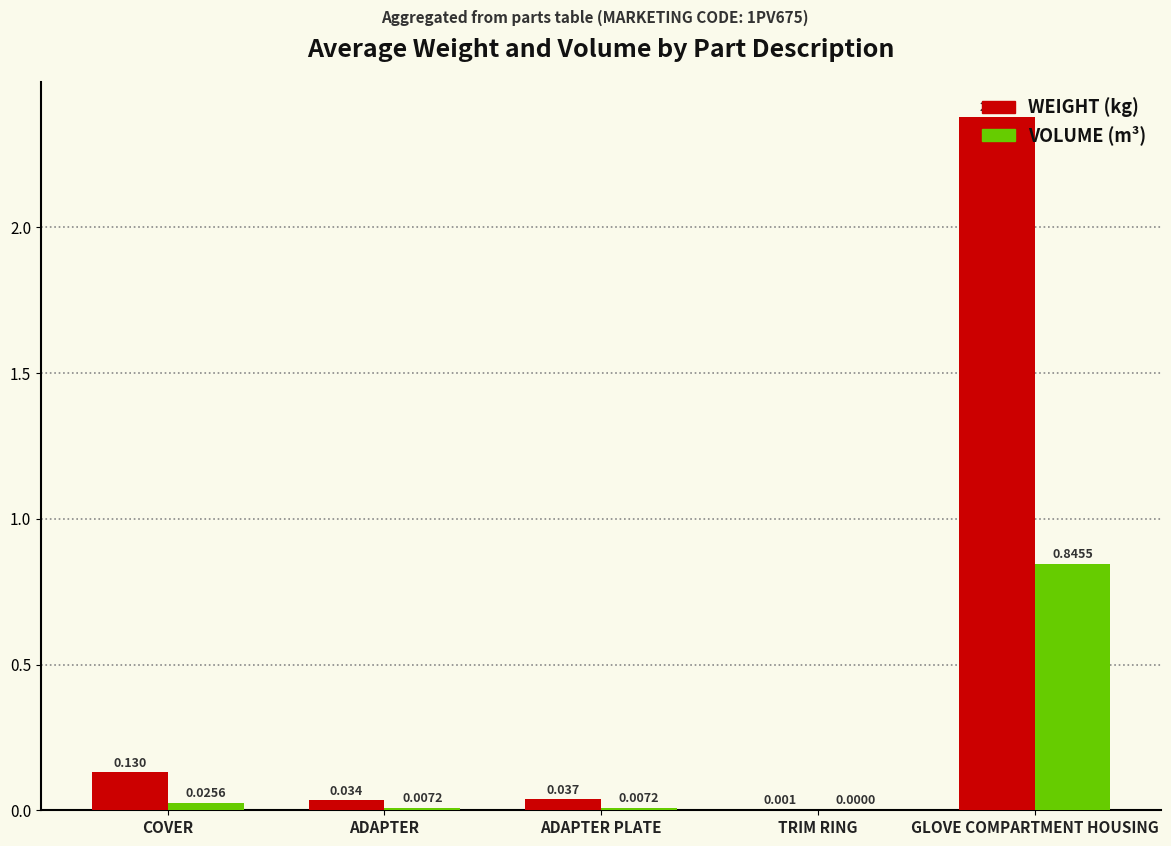

At which category is the sum across all series the highest?

GLOVE COMPARTMENT HOUSING